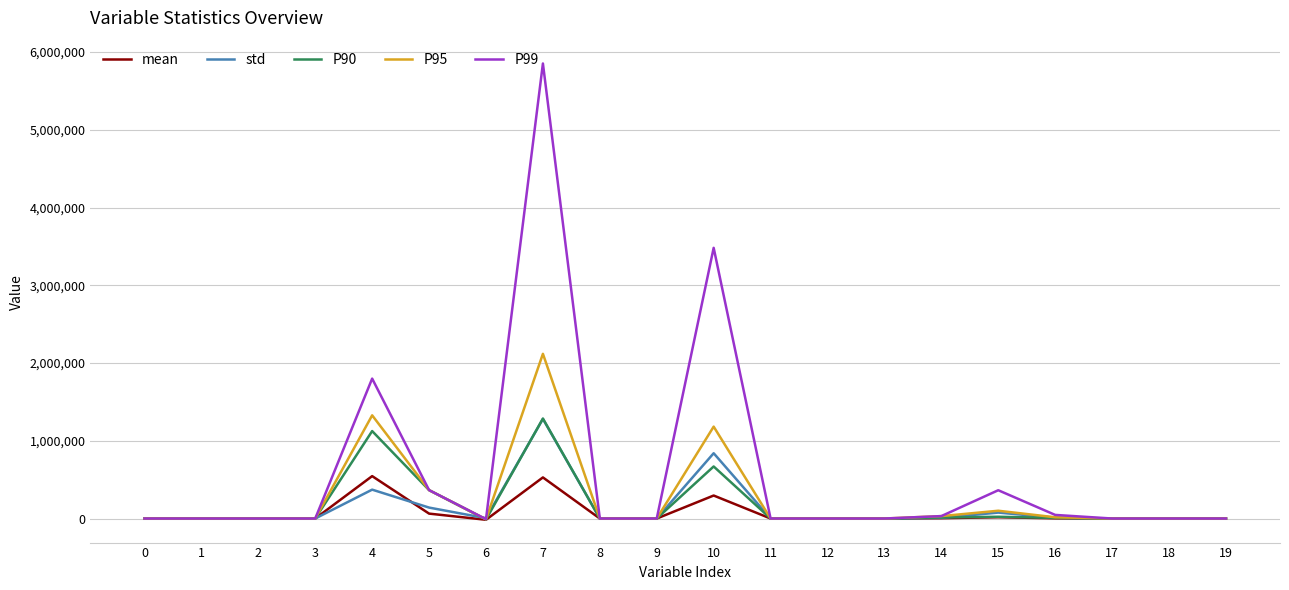

How many values in the P99 series are below 1?

9